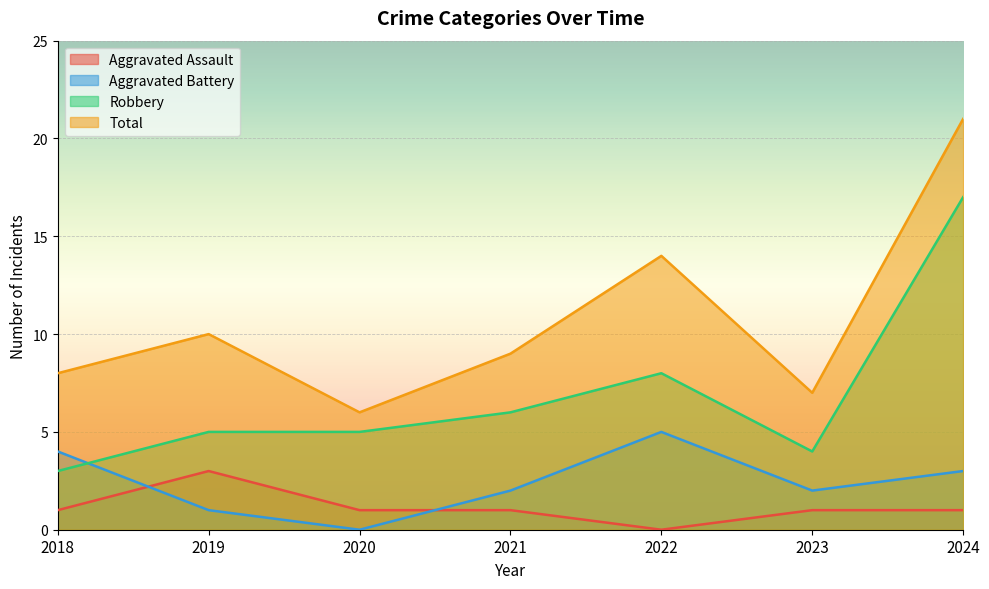

How many data points in Aggravated Assault are above 1?

1